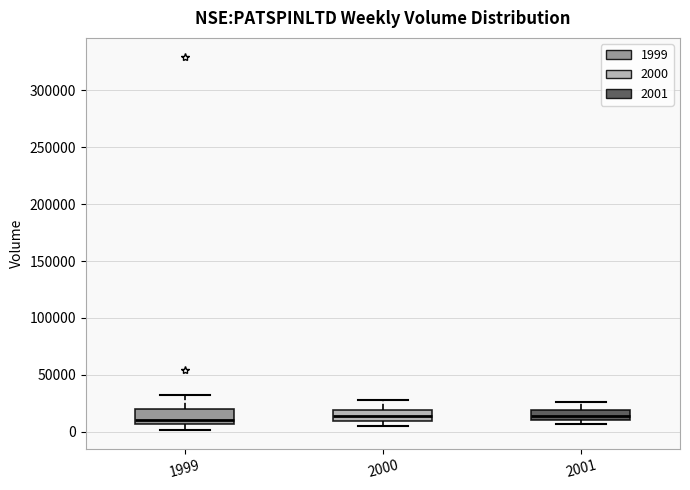

Where is the lower edge of the box at x = 2000 on the y-axis? The values are not printed on the chart, so give them approximately, as read against the axis.

10000